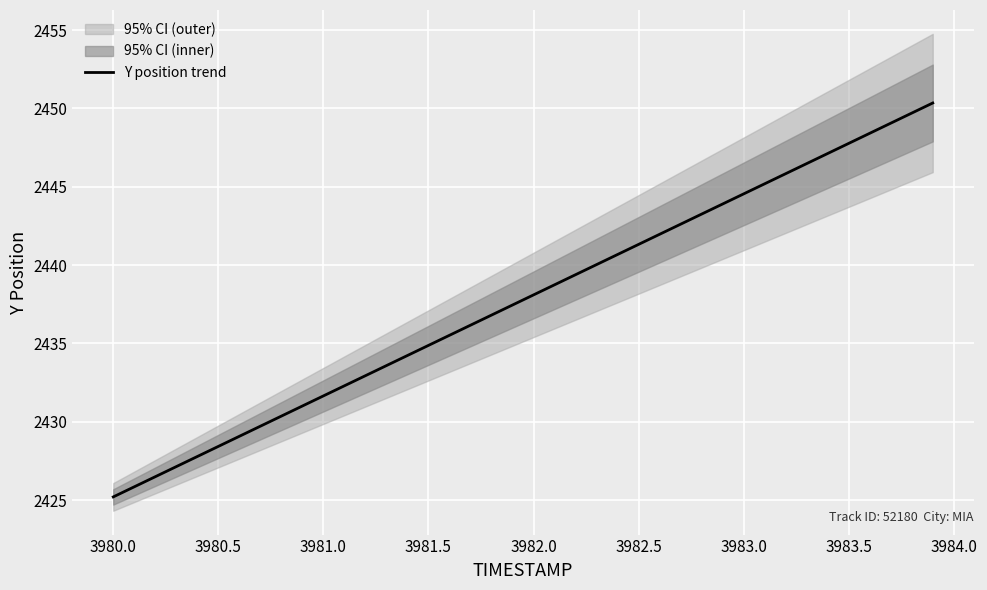

What is the maximum value for Y position trend?

2450.3